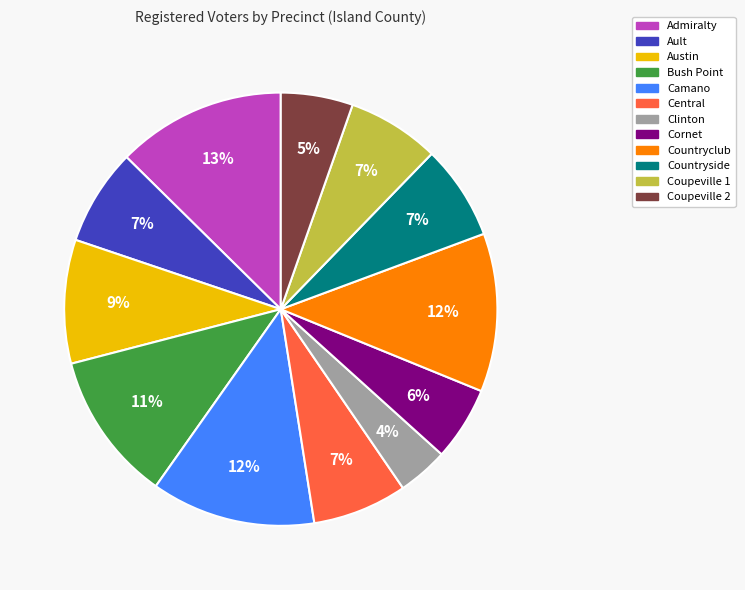

Does any single category account for the majority?

No